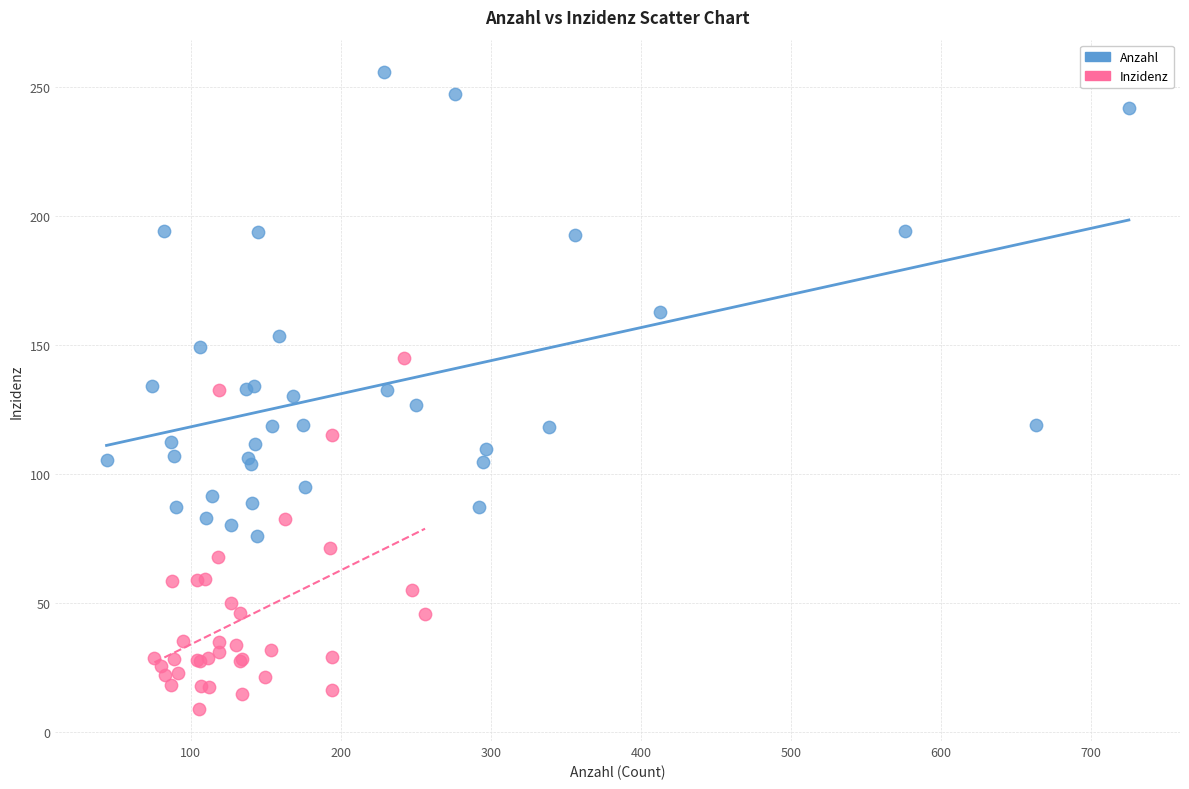

Which series reaches the maximum Y coordinate?

Anzahl